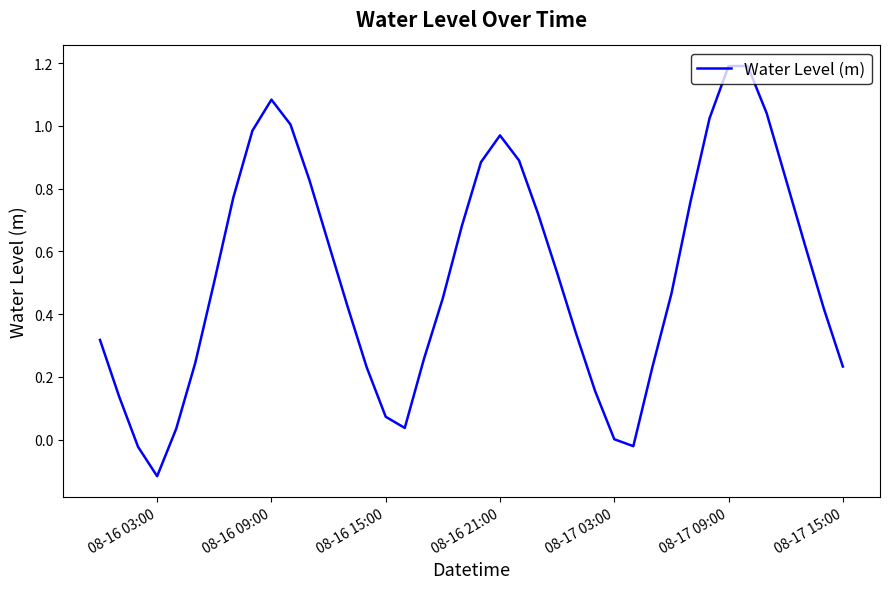

What is the maximum value shown in the chart?

1.2